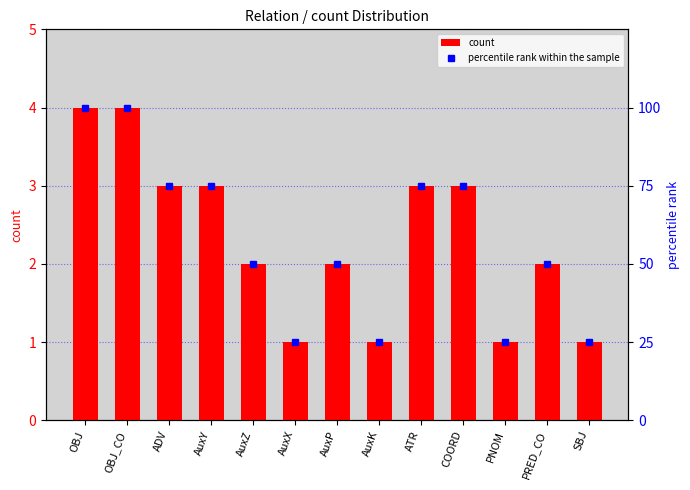

Is it true that percentile rank within the sample equals 29 at ATR?

False